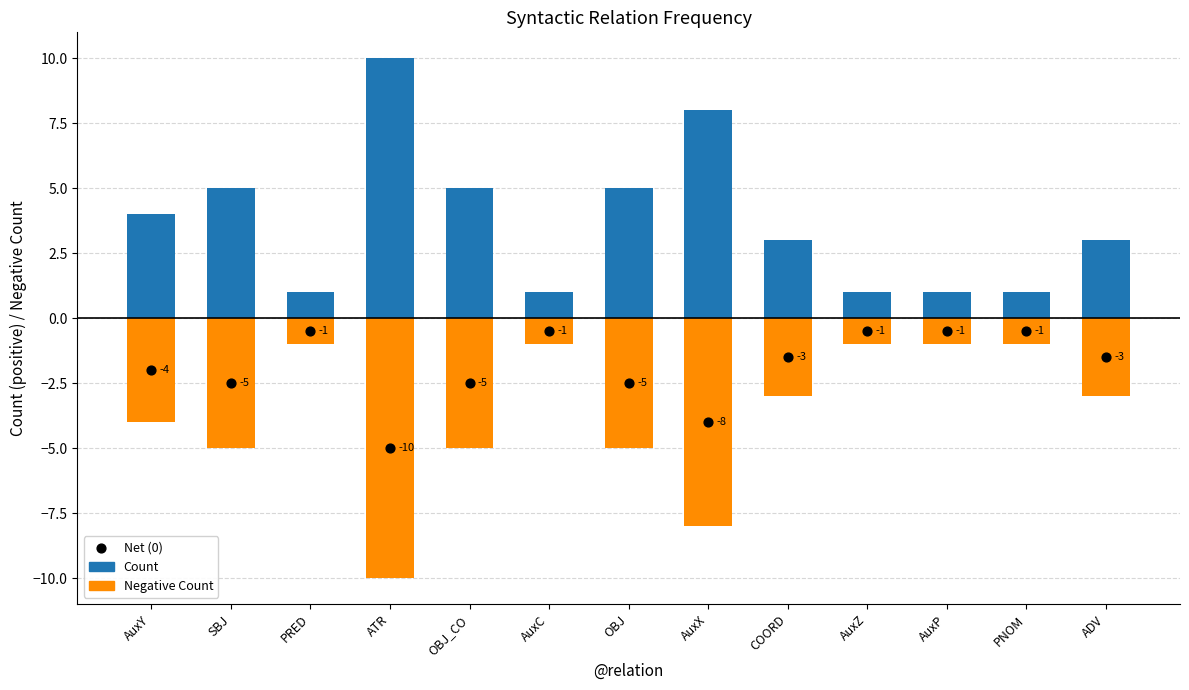

What are all the series names shown in the legend?

Negative Count, Count, Net (0)